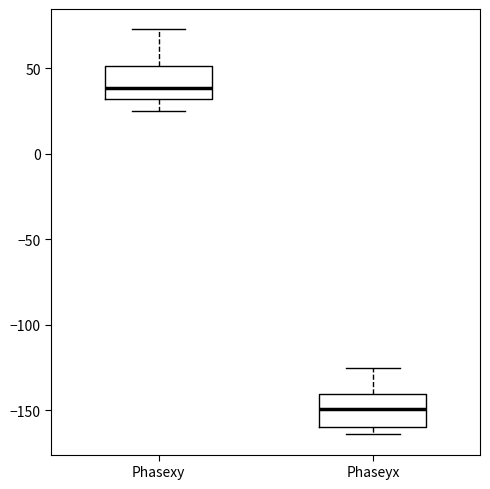

Where is the upper edge of the box for Phasexy on the y-axis? The values are not printed on the chart, so give them approximately, as read against the axis.

50